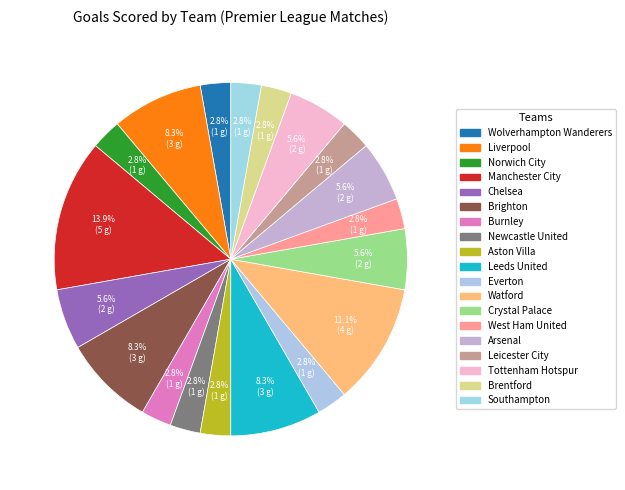

What portion of the pie excludes Arsenal?

94.4%